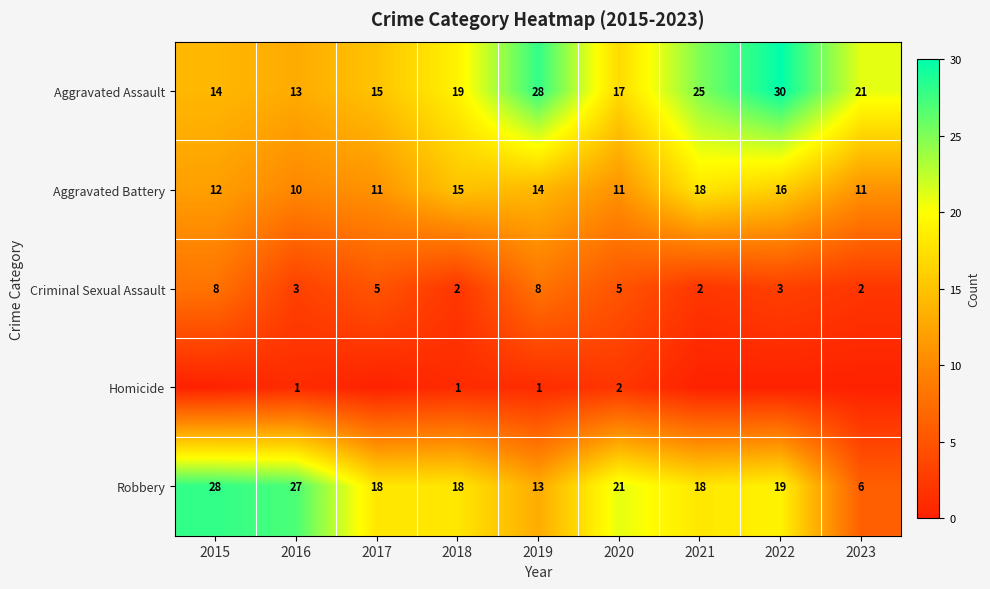

The Aggravated Battery series shows 8 at 2019. True or false?

False